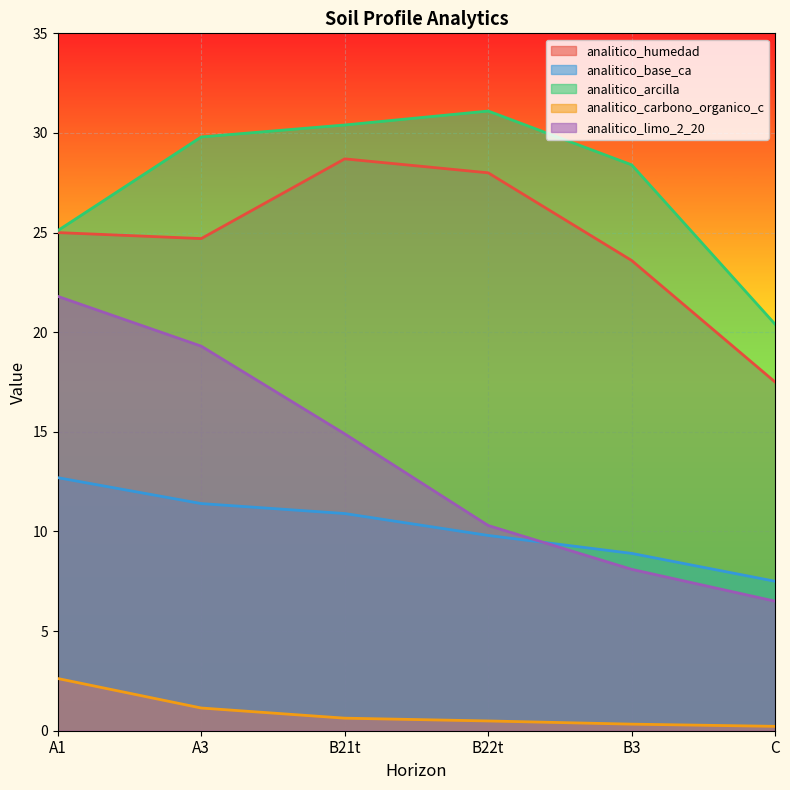

Which series has the widest spread of values?

analitico_limo_2_20